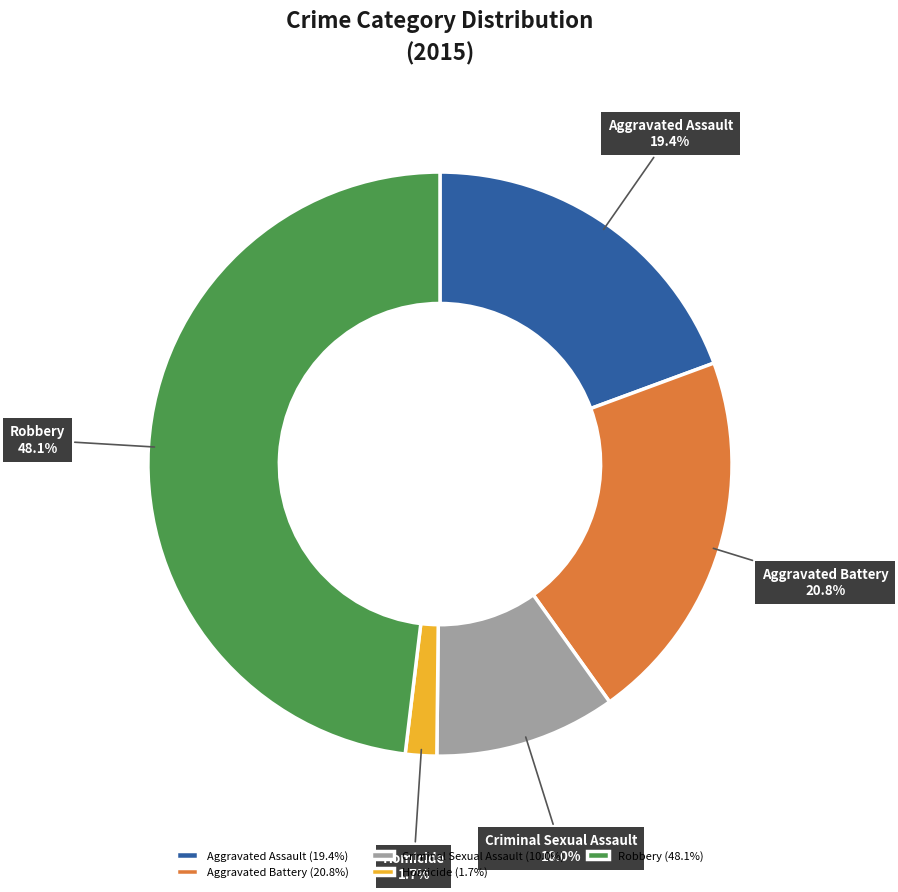

Which category has the smallest portion of the pie?

Homicide